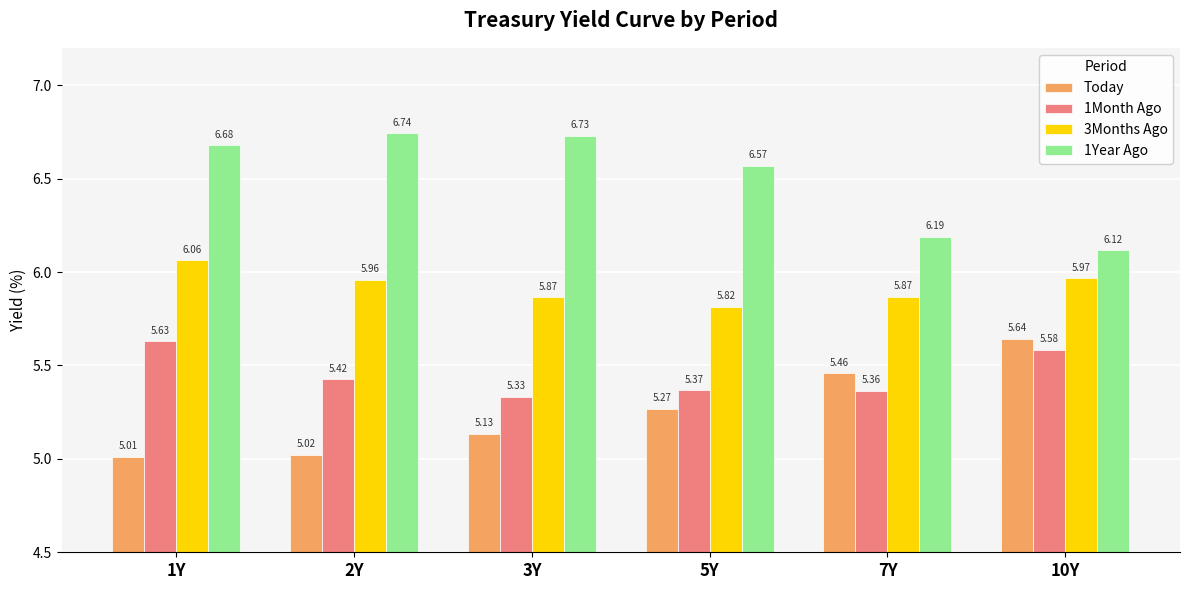

What is the sum of all Today values?

31.5